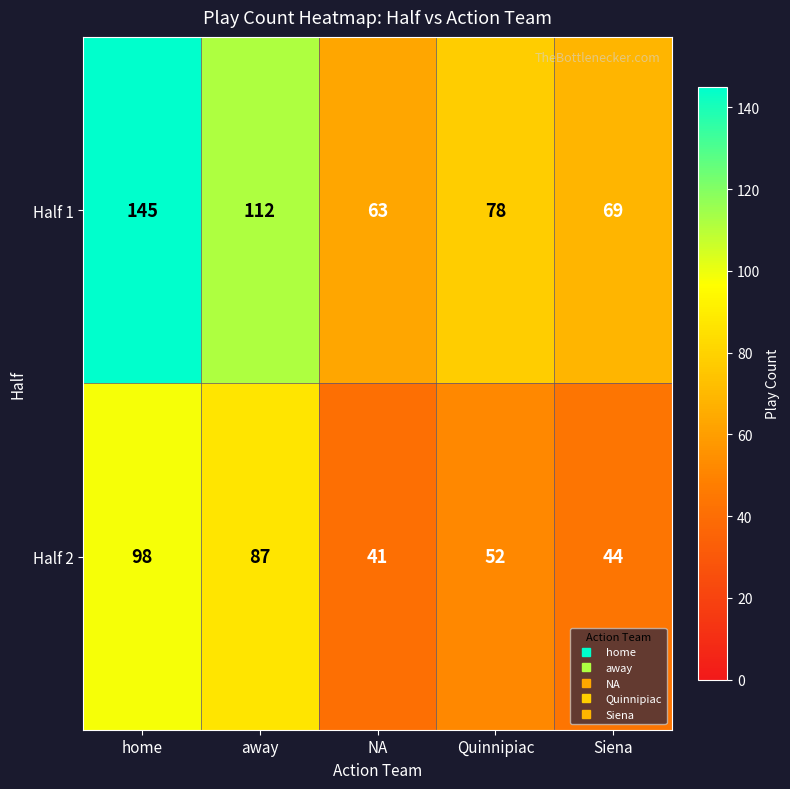

Reading left to right, what are all the values shown in this chart?

Half 1: home=145	away=112	NA=63	Quinnipiac=78	Siena=69
Half 2: home=98	away=87	NA=41	Quinnipiac=52	Siena=44